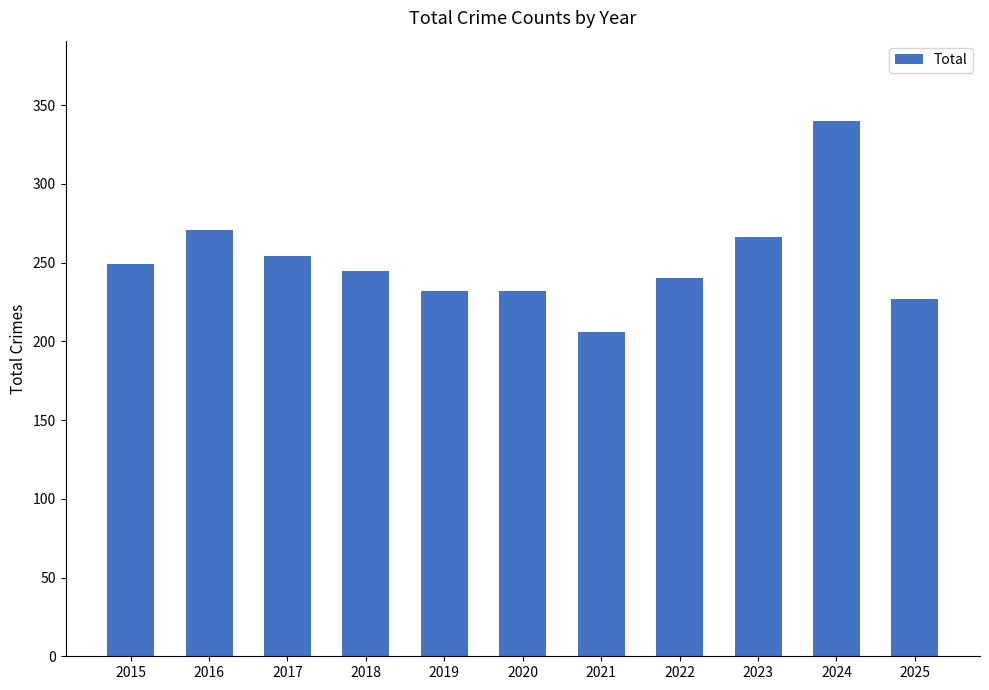

How many bars are there in total?

11